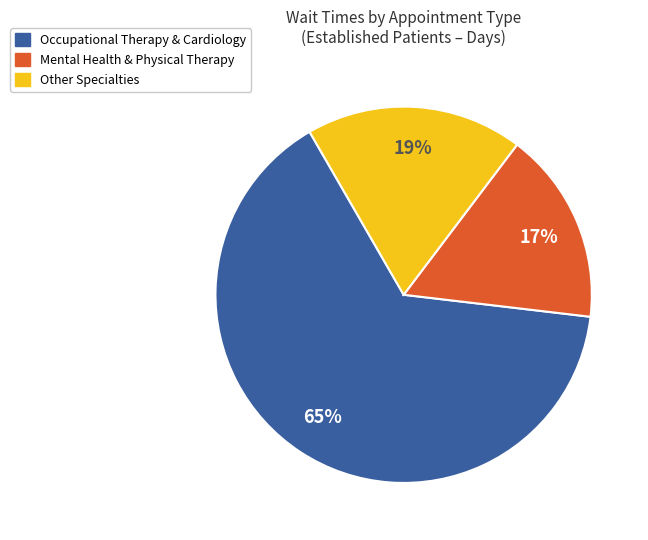

What is the largest slice in the pie chart?

Occupational Therapy & Cardiology